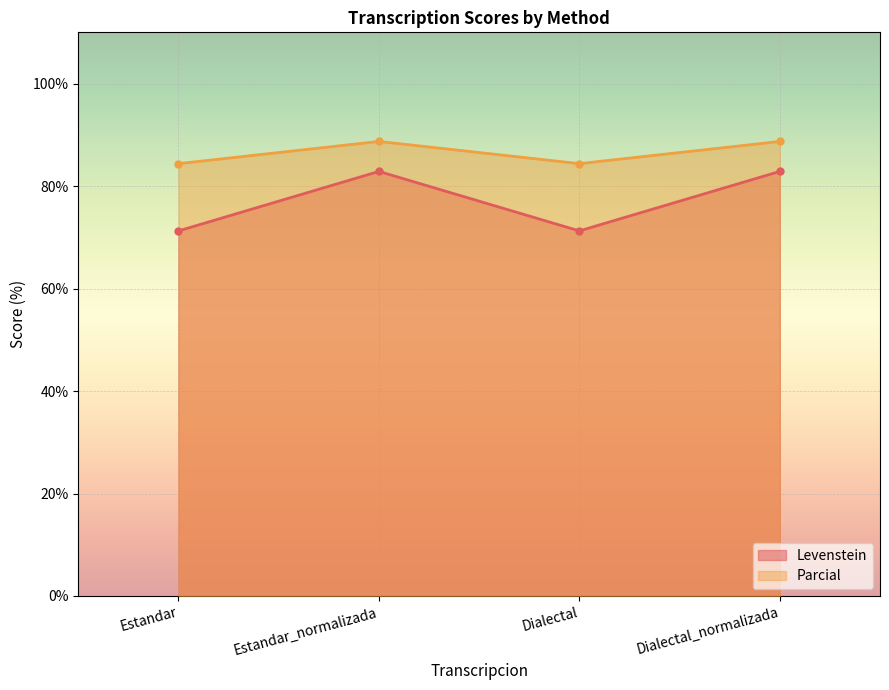

Is the value of Parcial at Estandar greater than the value of Levenstein at Dialectal_normalizada?

Yes